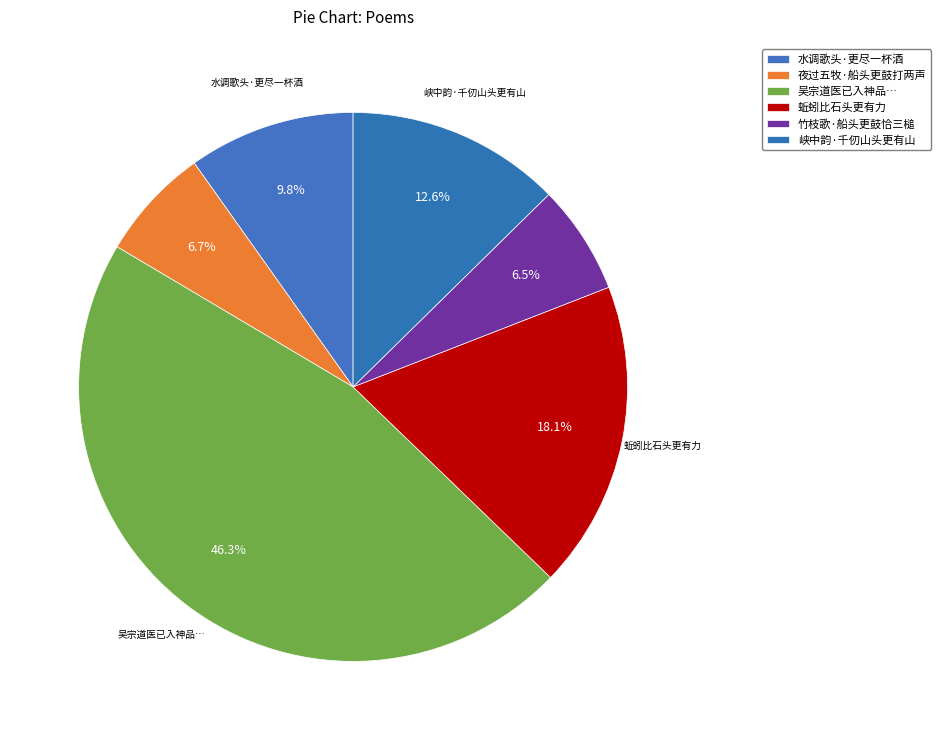

Count the number of slices in the pie.

6